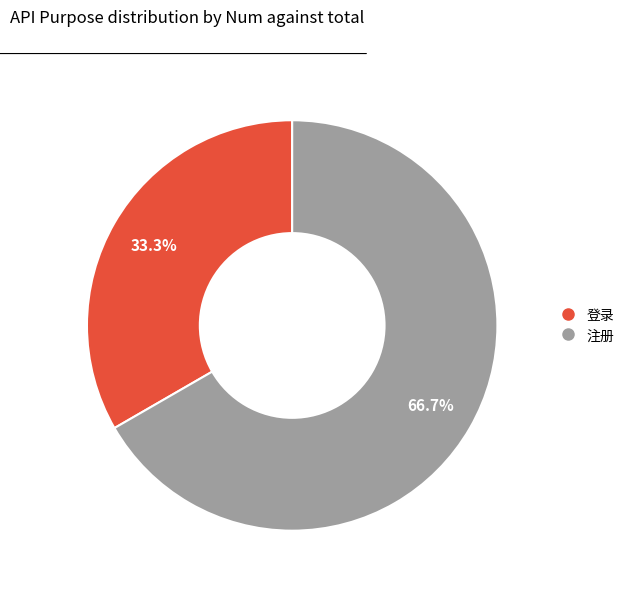

How many slices are in this pie chart?

2